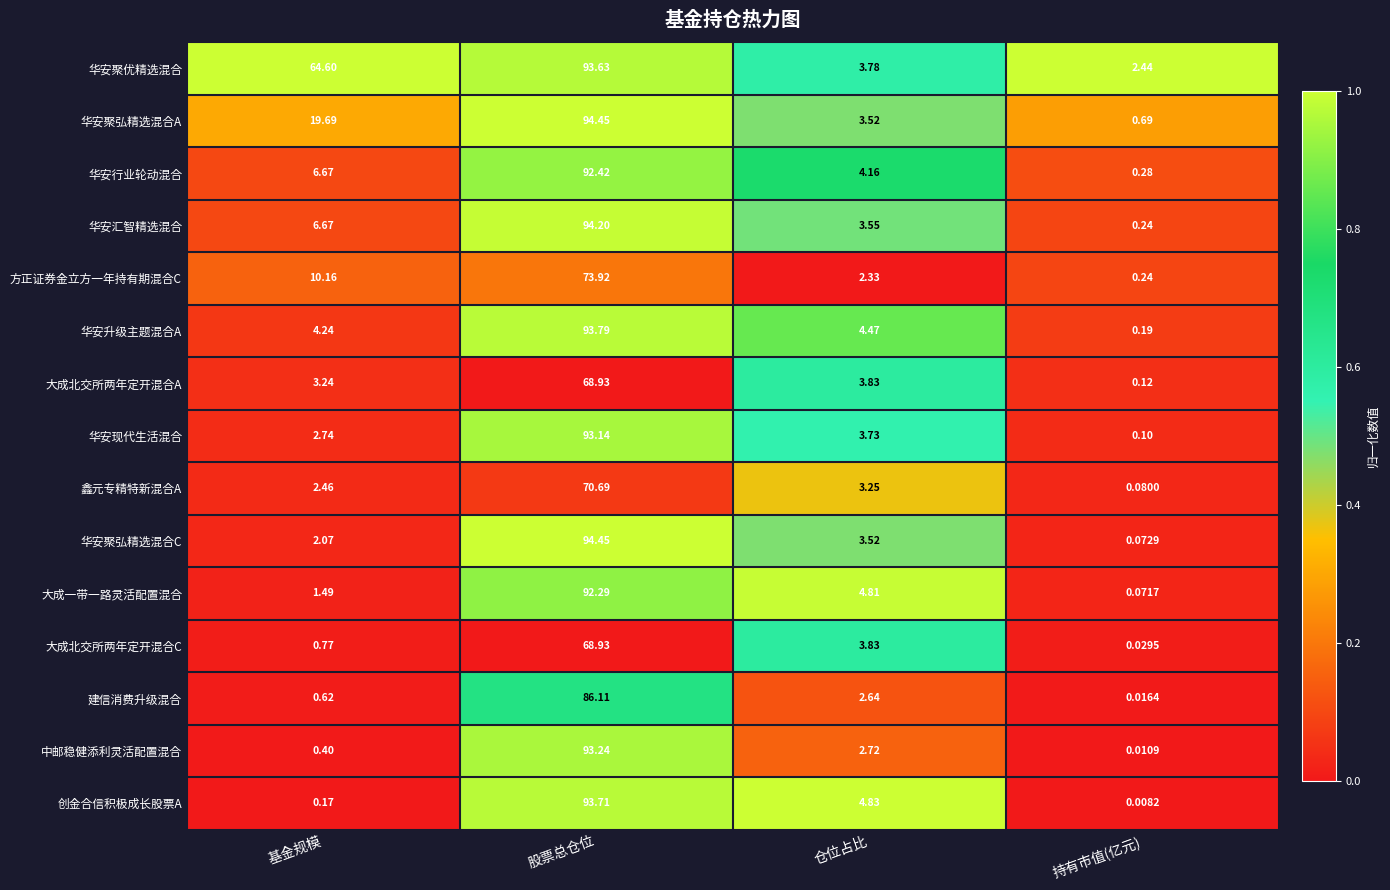

Between 股票总仓位 and 持有市值(亿元), which series saw the biggest shift?

华安聚弘精选混合C